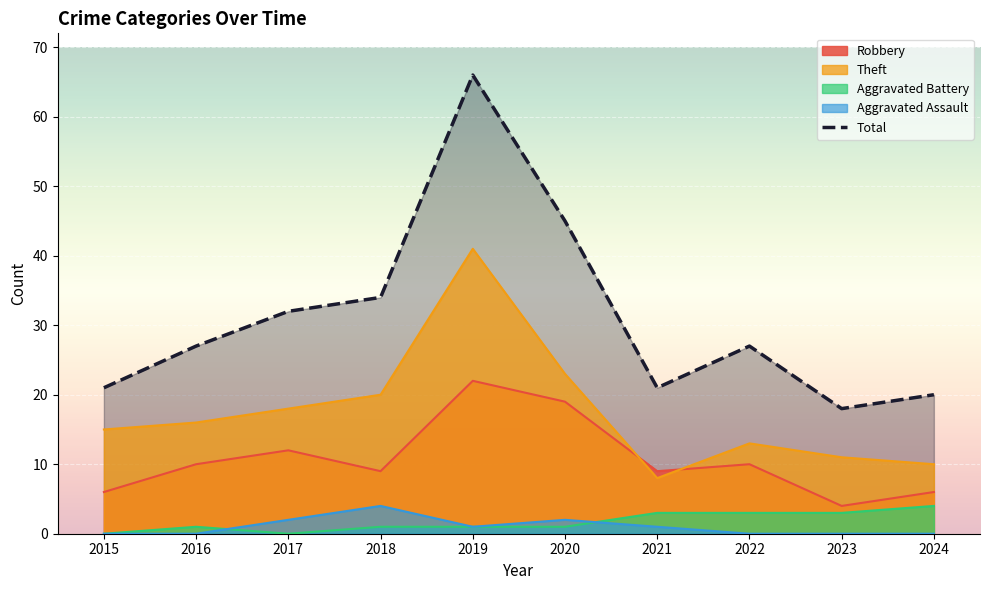

Where is the first local maximum for Robbery?

2017